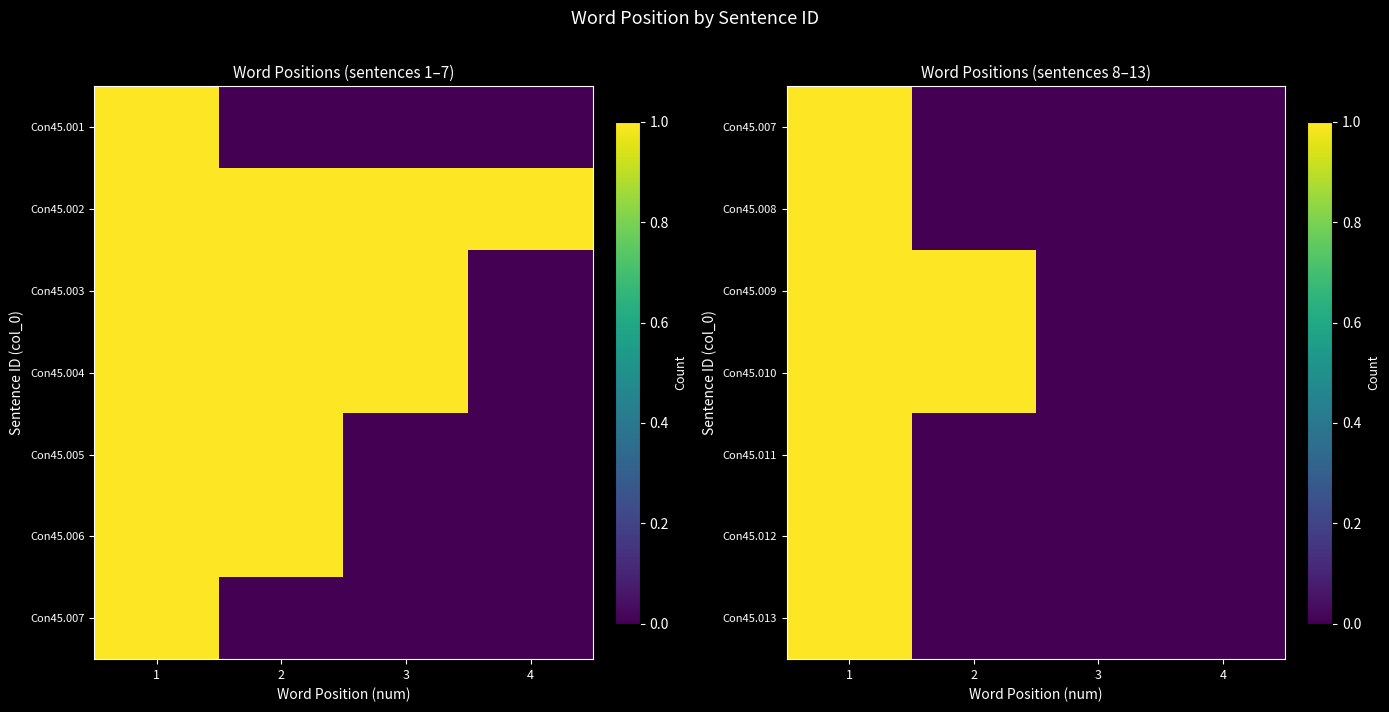

What is the highest value of the Con45.011 series?

1